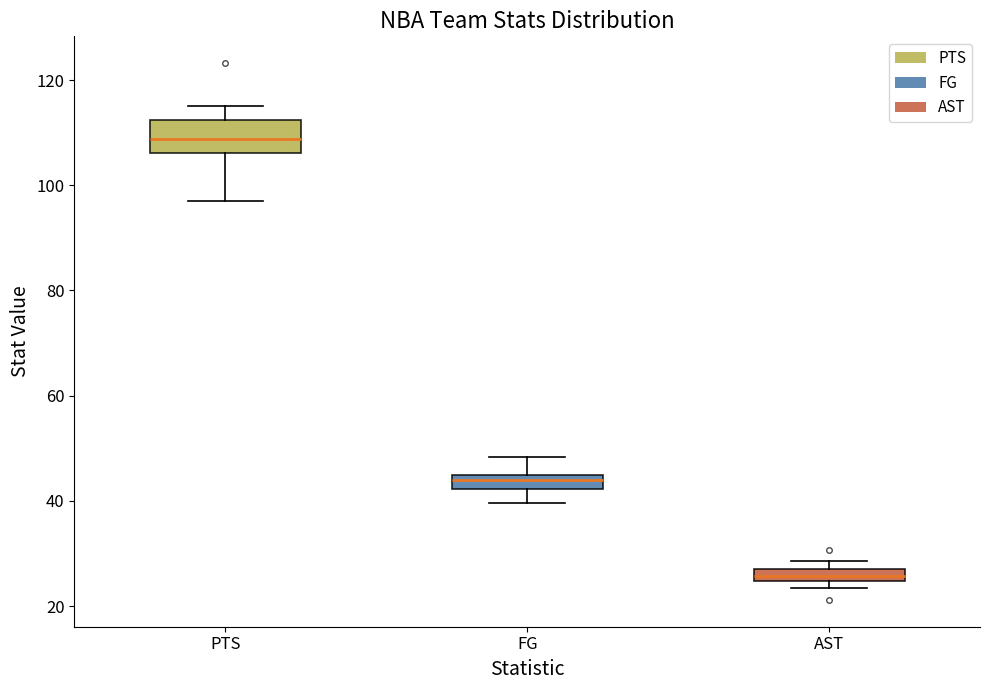

Which box's median line is the lowest?

AST